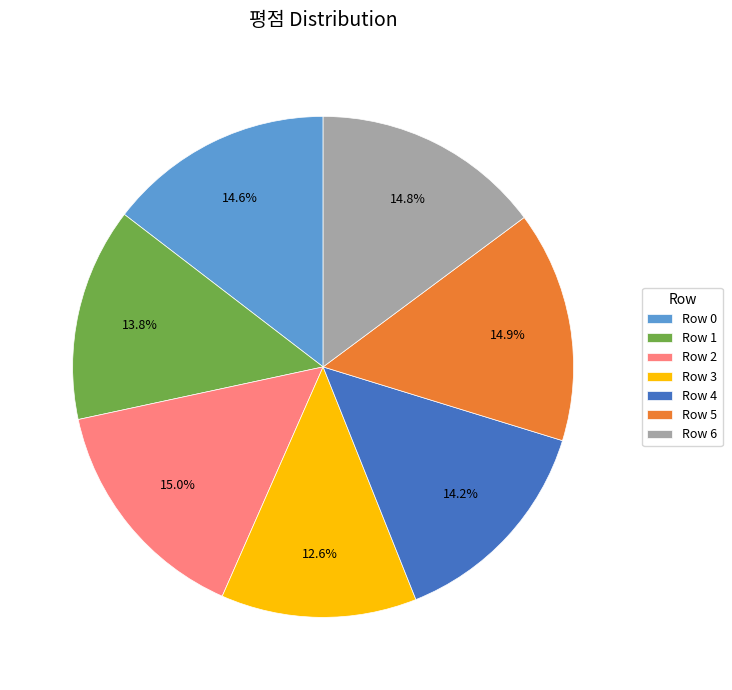

What portion of the pie excludes Row 3?

87.4%